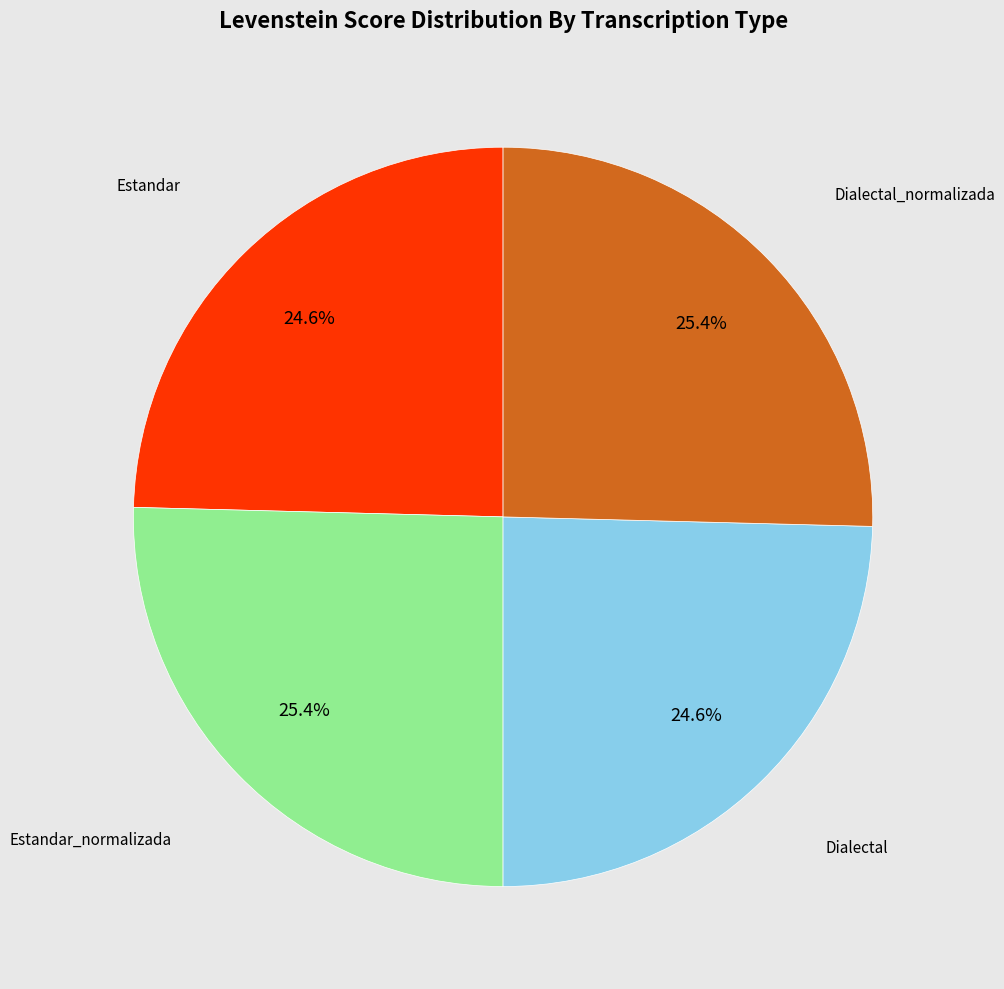

Is it true that Estandar is 16% of the pie?

False